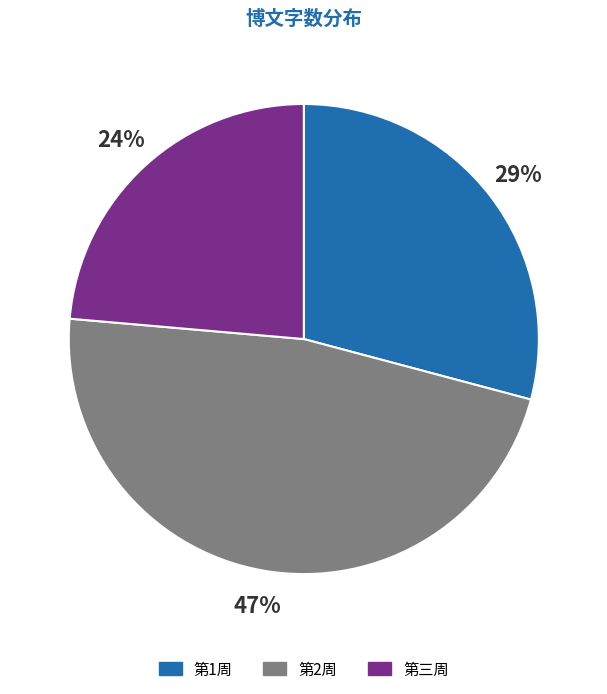

How many slices are in this pie chart?

3